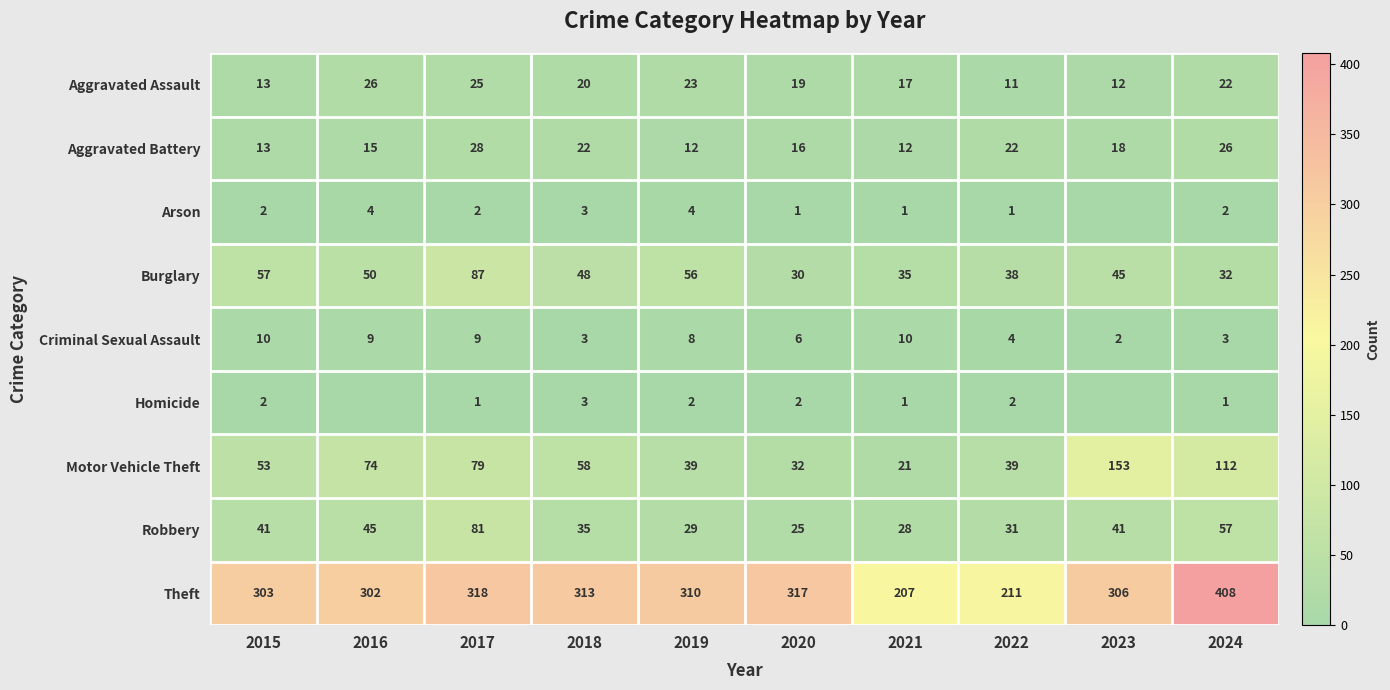

At which category is the sum across all series the highest?

2024